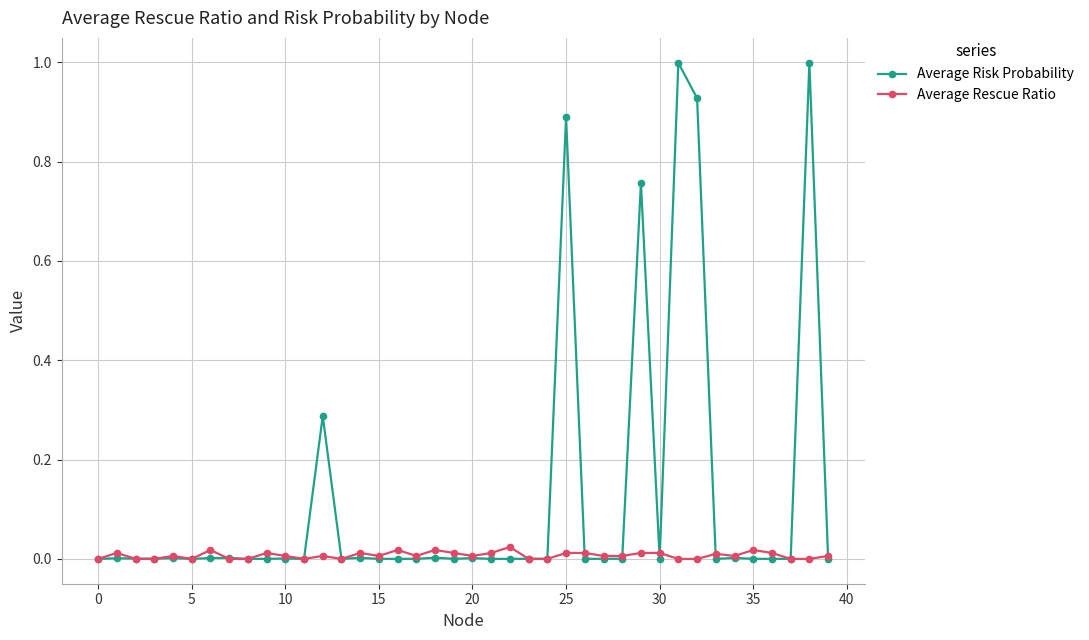

List the series in order of their overall mean, highest first.

Average Risk Probability, Average Rescue Ratio